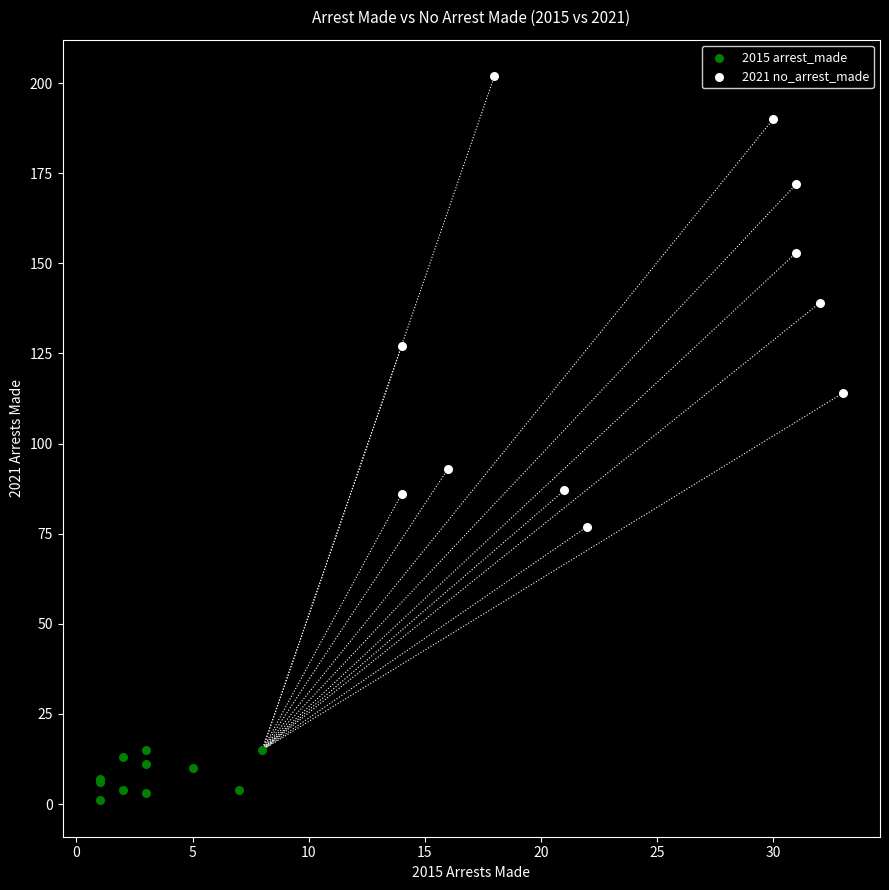

Which series has the largest Y range (max minus min)?

2021 no_arrest_made